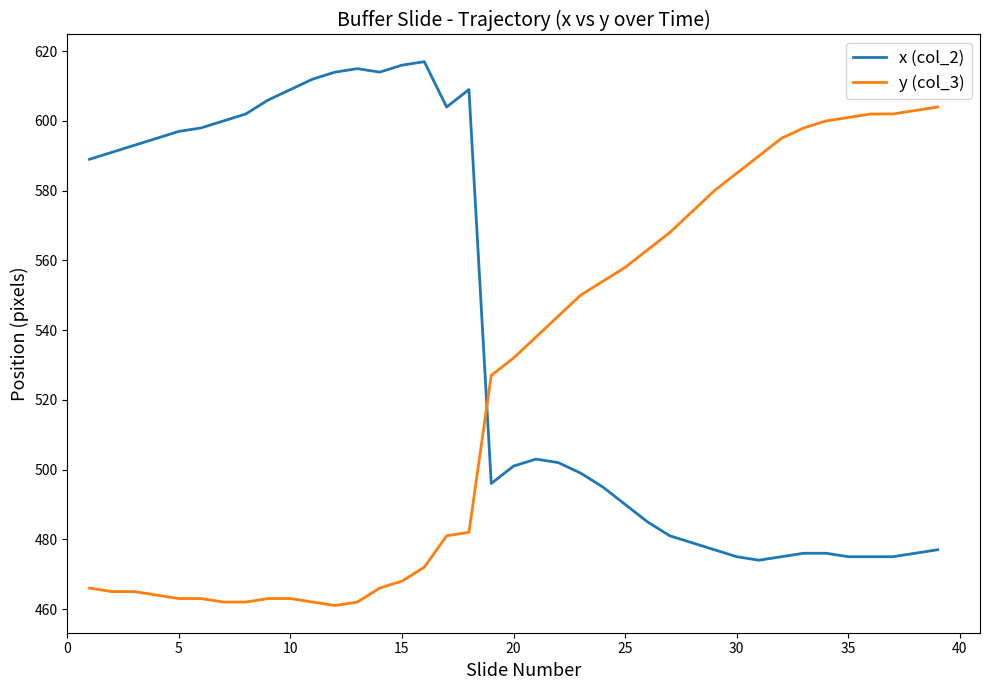

Which series has the largest total across all categories?

x (col_2)